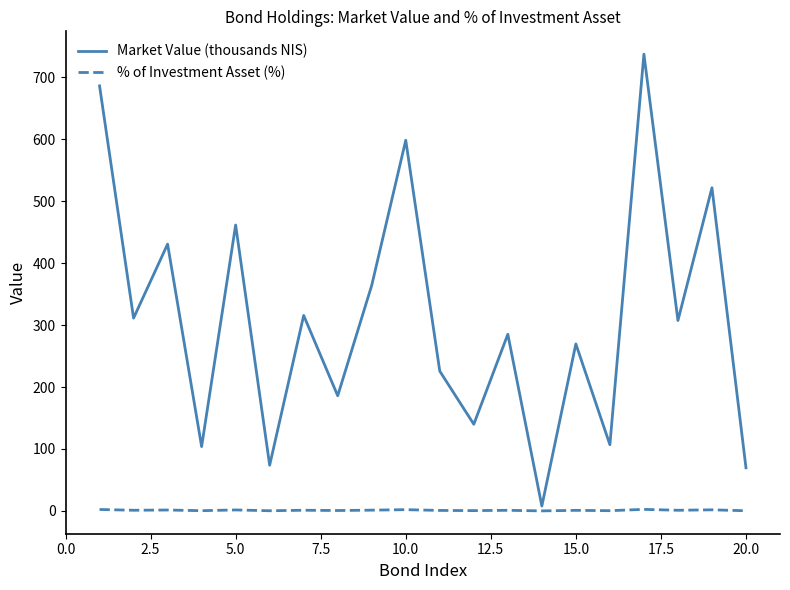

Which series has the widest spread of values?

Market Value (thousands NIS)